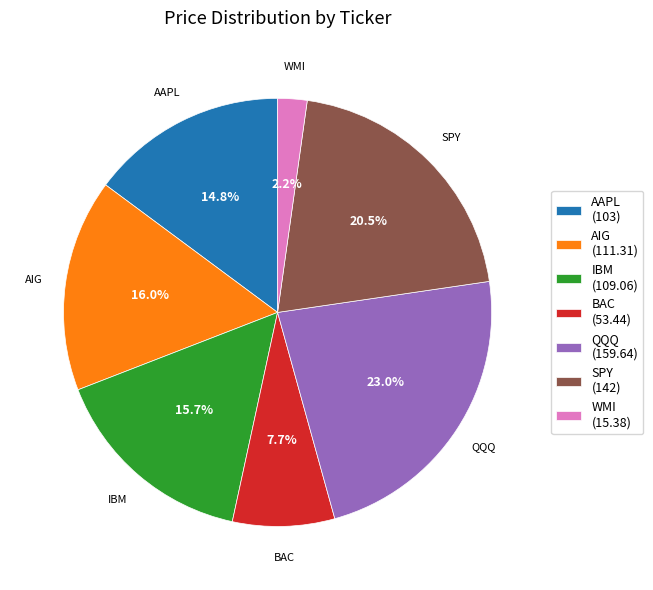

Does any single category account for the majority?

No